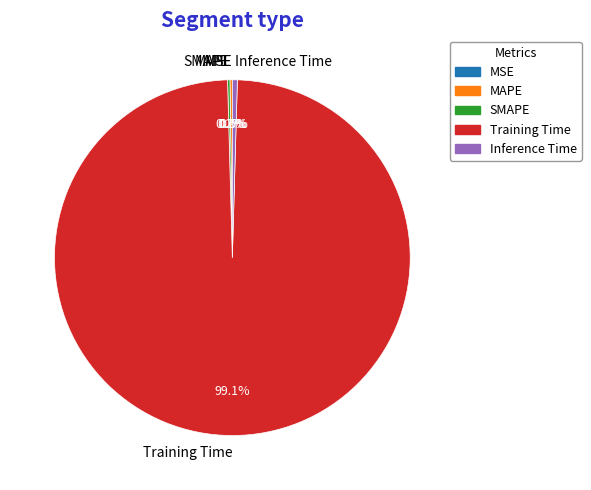

Which slice is the largest?

Training Time